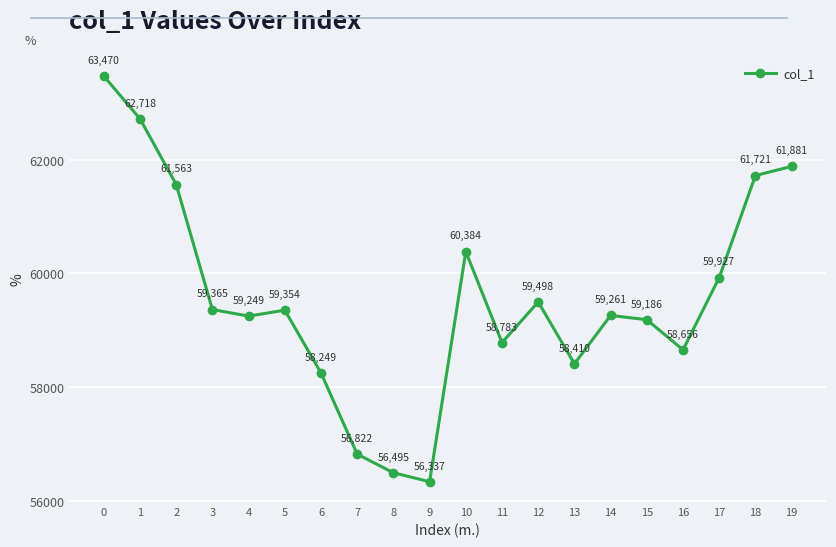

What is the value of the 8th point from the left?

56822